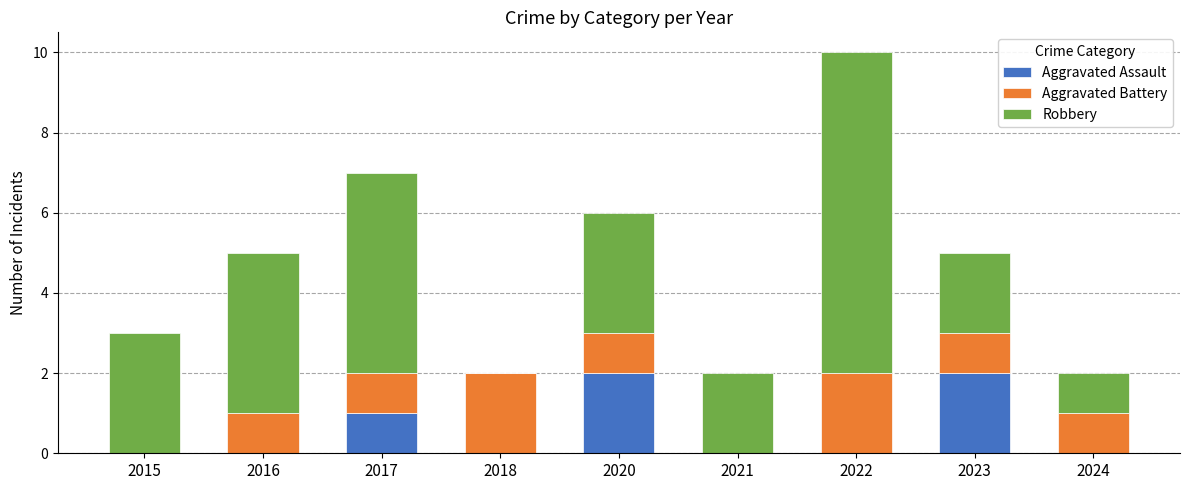

Does the chart contain stacked bars?

Yes